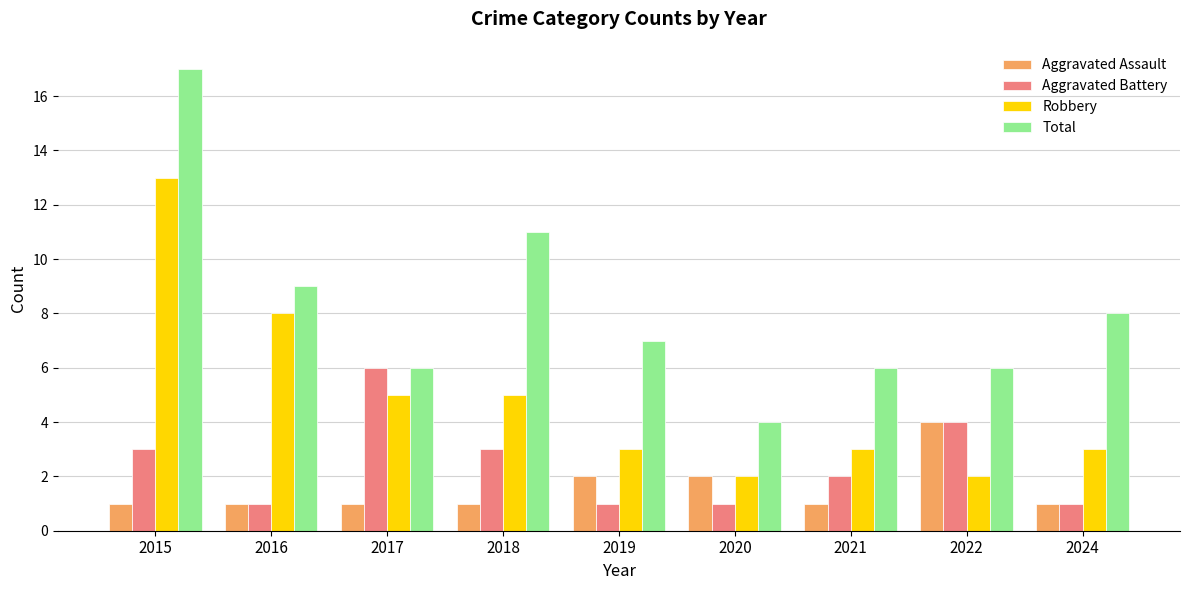

What are all the series names shown in the legend?

Aggravated Assault, Aggravated Battery, Robbery, Total